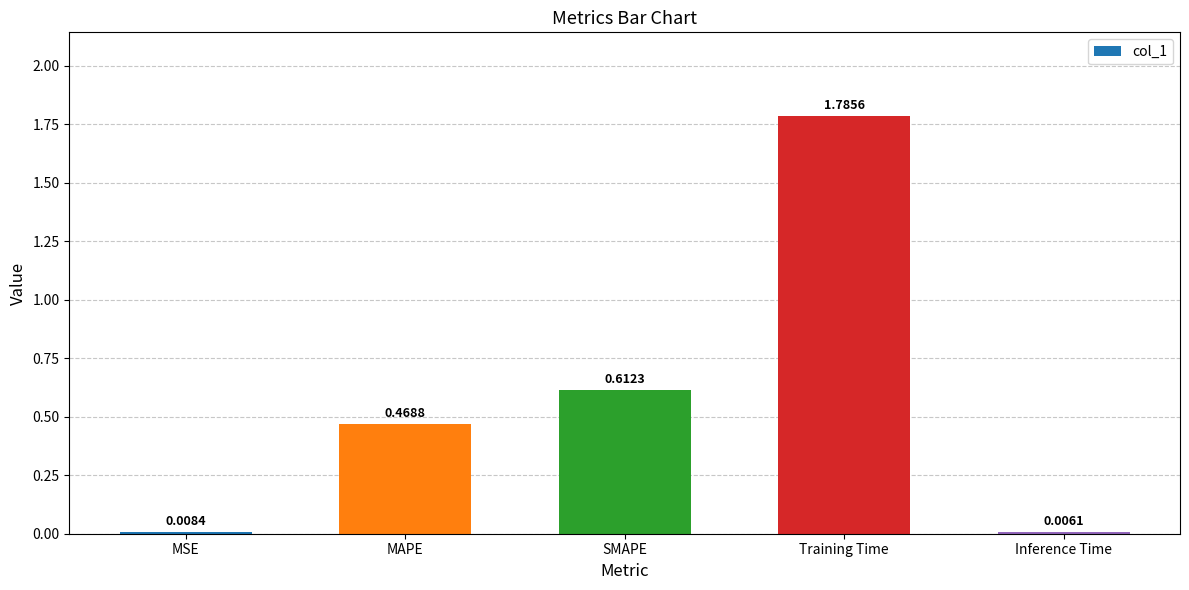

Which label corresponds to the largest value in the chart?

Training Time